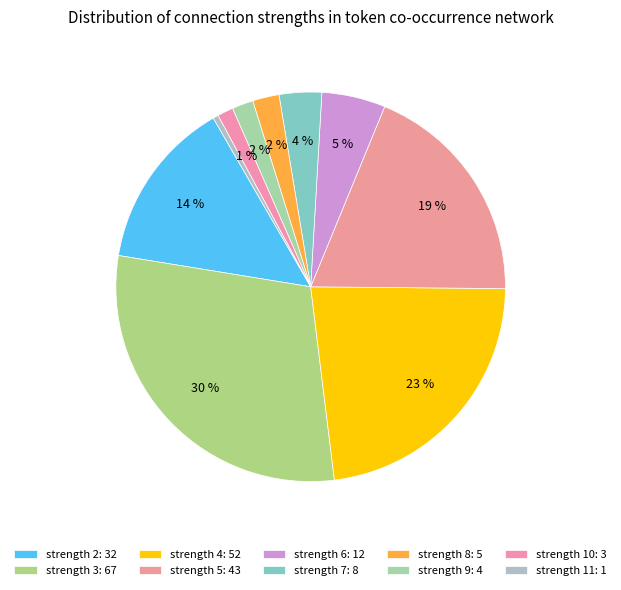

Is strength 10 the majority of the pie?

No